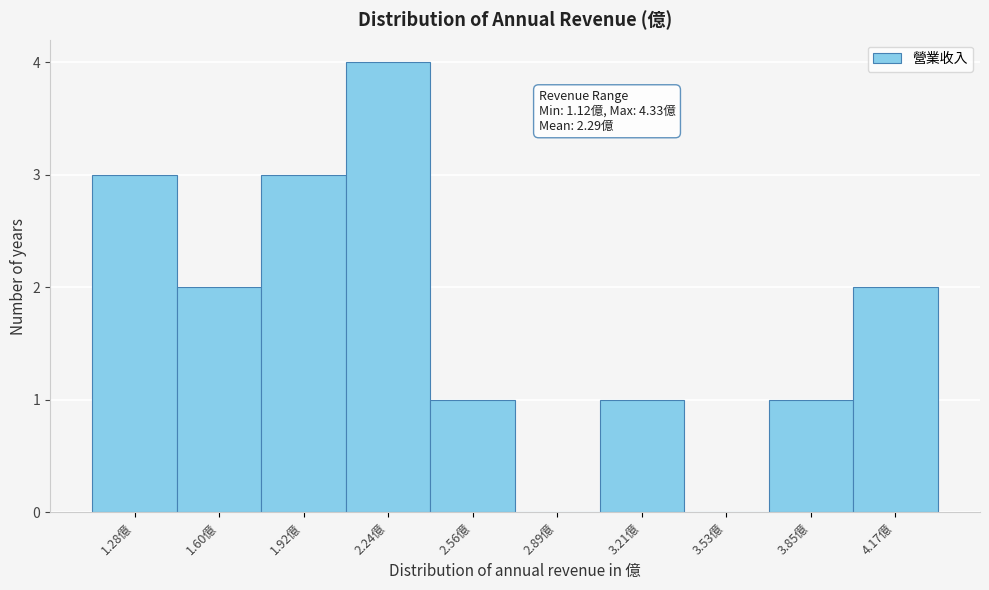

Over which range of the x-axis is the bar tallest?

2.10 to 2.40